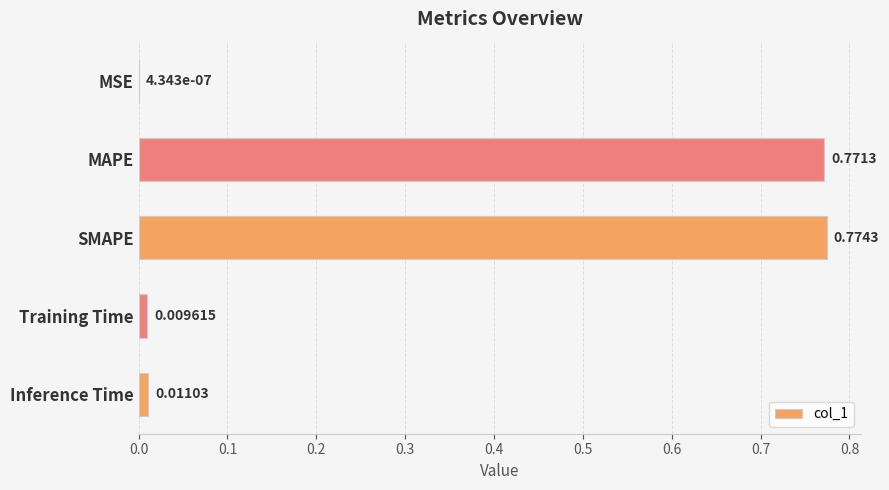

What is the sum of all values?

1.6